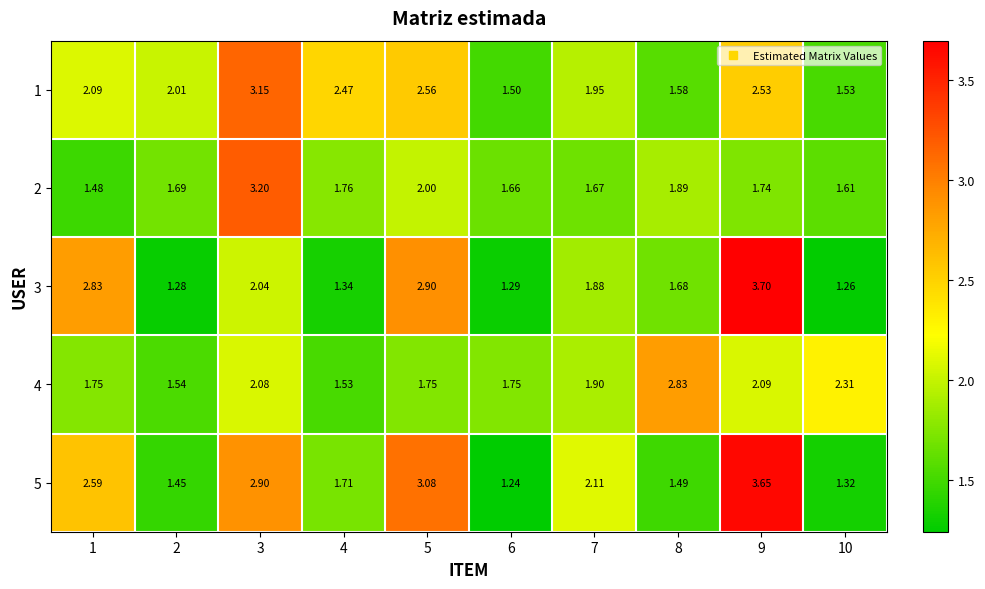

Between 10 and 3, which is larger?

3